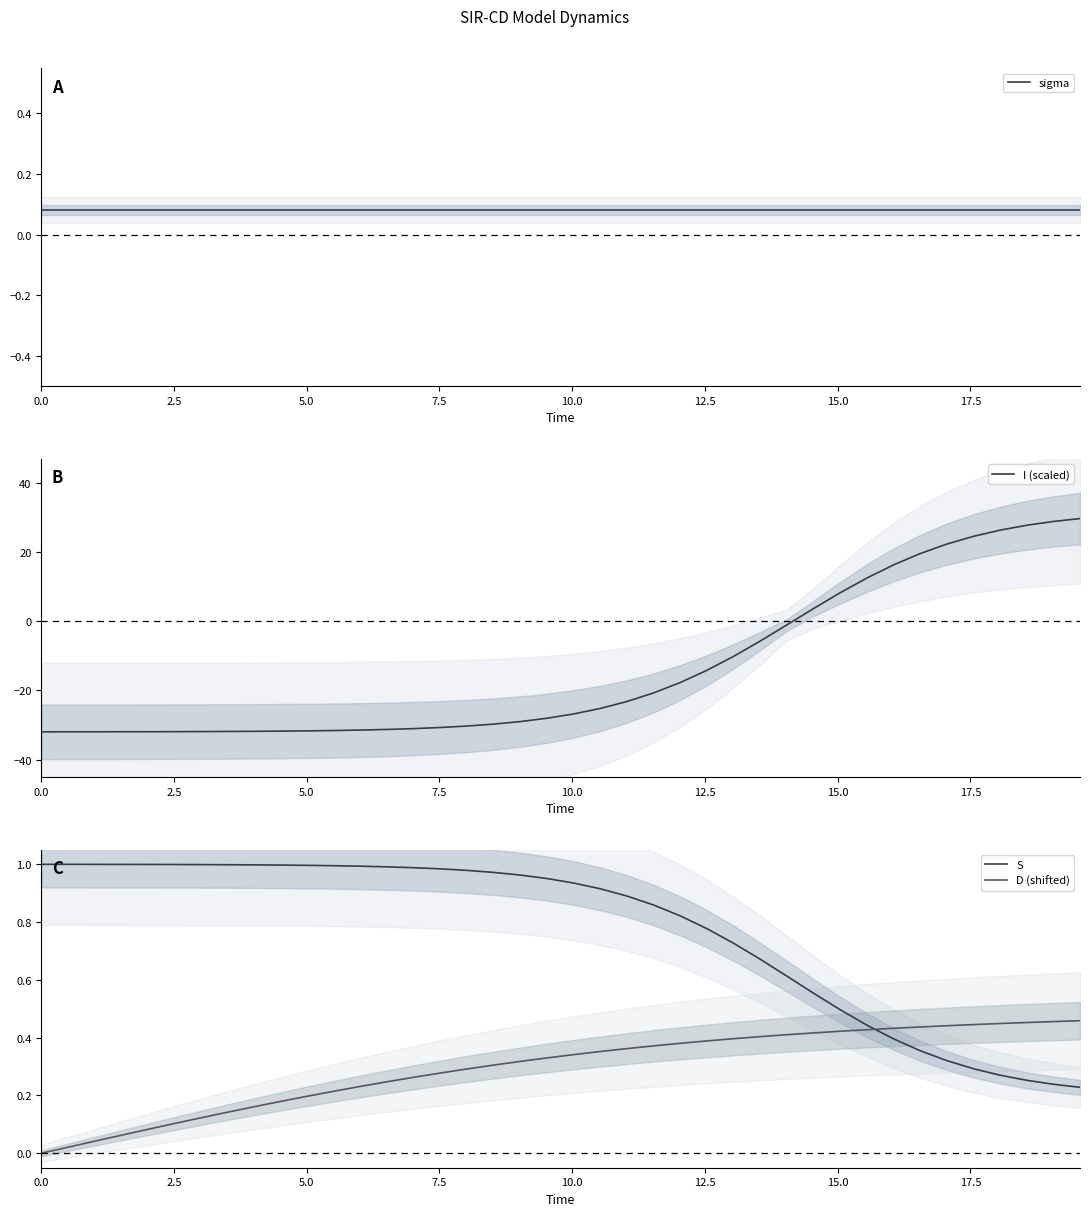

How many intersections are there between D (shifted) and S?

1